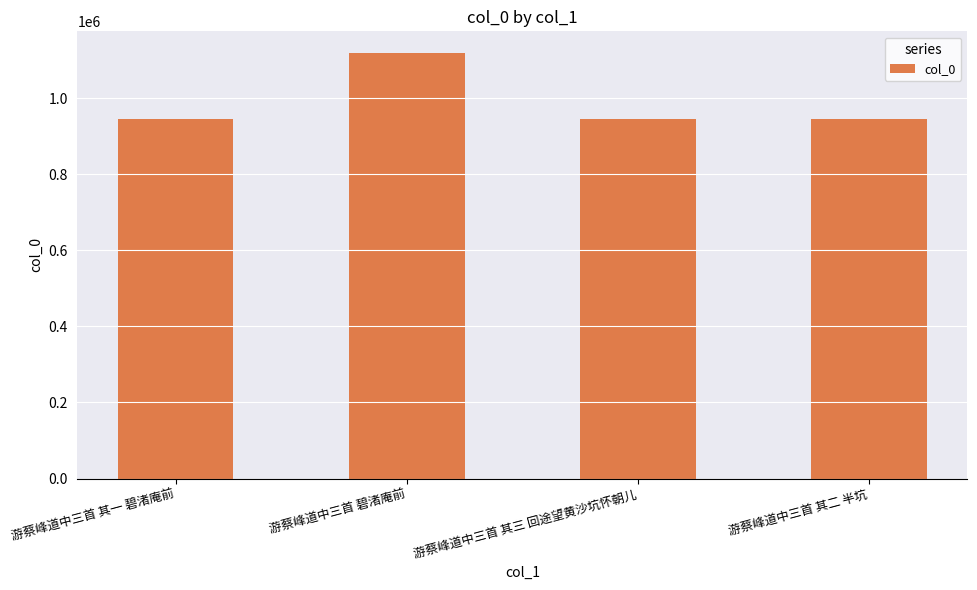

What is the label of the 3rd bar from the right?

游蔡峰道中三首 碧渚庵前